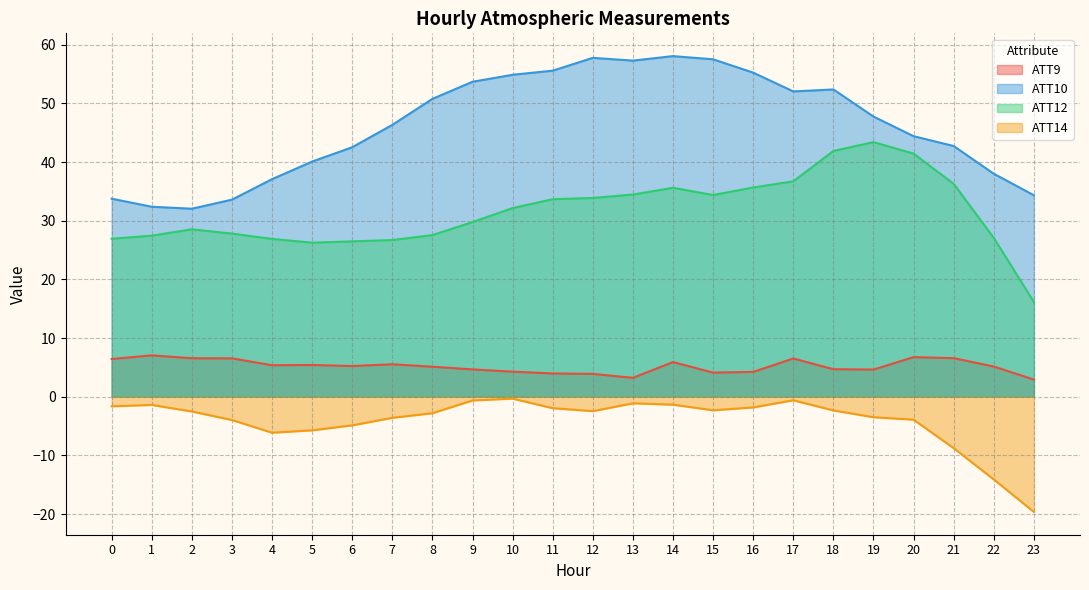

Reading left to right, what are all the values shown in this chart?

ATT9: 0=6.4	1=7.1	2=6.6	3=6.5	4=5.4	5=5.4	6=5.2	7=5.5	8=5.1	9=4.7	10=4.3	11=4.0	12=3.9	13=3.2	14=5.9	15=4.1	16=4.2	17=6.5	18=4.7	19=4.6	20=6.8	21=6.6	22=5.2	23=2.9
ATT10: 0=33.8	1=32.4	2=32.0	3=33.6	4=37.1	5=40.1	6=42.5	7=46.3	8=50.8	9=53.7	10=54.9	11=55.6	12=57.7	13=57.3	14=58.0	15=57.5	16=55.2	17=52.0	18=52.4	19=47.7	20=44.4	21=42.7	22=38.0	23=34.3
ATT12: 0=26.9	1=27.4	2=28.5	3=27.8	4=26.9	5=26.3	6=26.5	7=26.7	8=27.5	9=29.8	10=32.2	11=33.7	12=33.9	13=34.5	14=35.6	15=34.4	16=35.7	17=36.7	18=41.9	19=43.4	20=41.4	21=36.3	22=27.1	23=16.2
ATT14: 0=-1.6	1=-1.4	2=-2.5	3=-4.0	4=-6.1	5=-5.7	6=-4.9	7=-3.6	8=-2.8	9=-0.6	10=-0.3	11=-1.9	12=-2.4	13=-1.1	14=-1.3	15=-2.3	16=-1.8	17=-0.6	18=-2.3	19=-3.5	20=-3.9	21=-8.8	22=-14.1	23=-19.6